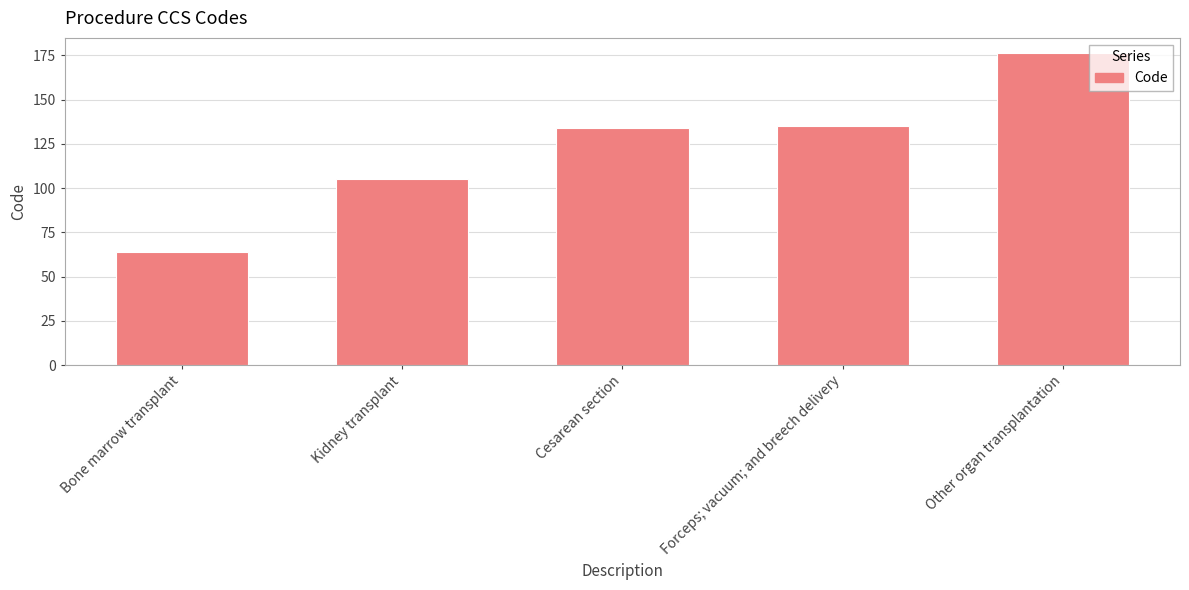

Are the bars horizontal?

No